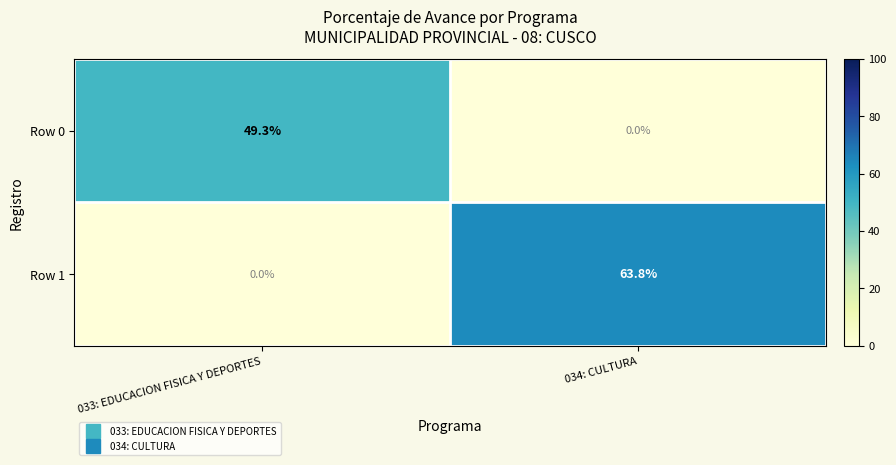

What is the sum of the Row 0 values at 033: EDUCACION FISICA Y DEPORTES and 034: CULTURA?

49.3